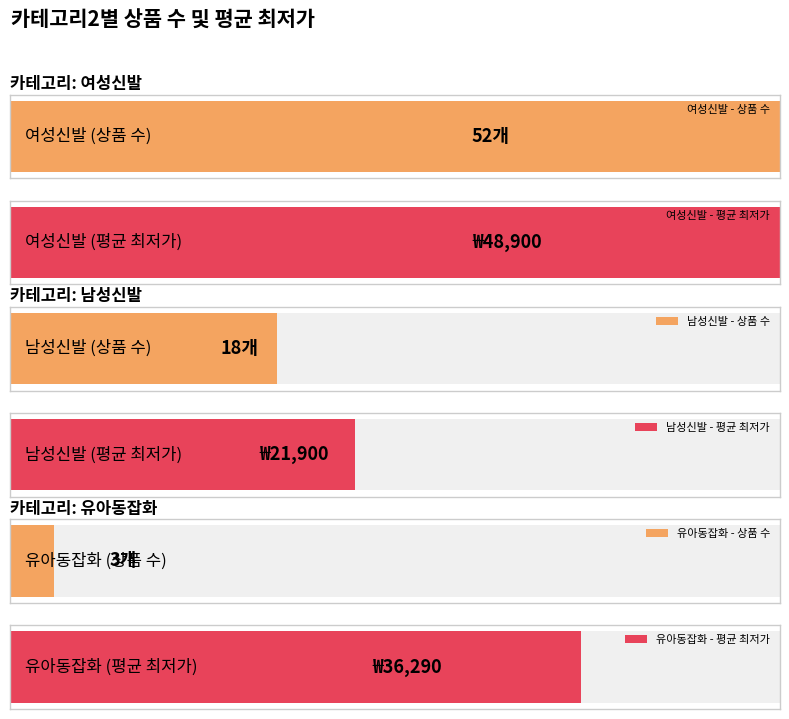

What is the label of the 2nd bar from the right?

여성신발